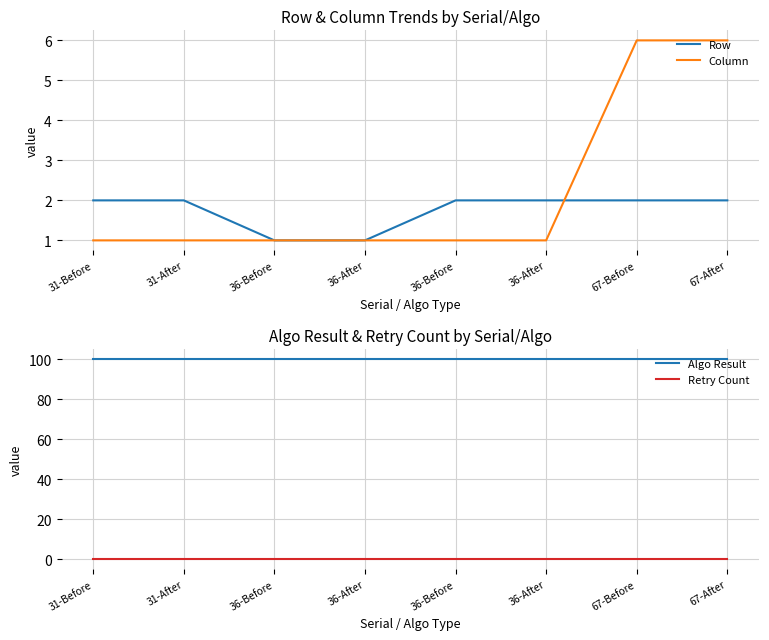

How many distinct data groups are displayed?

4